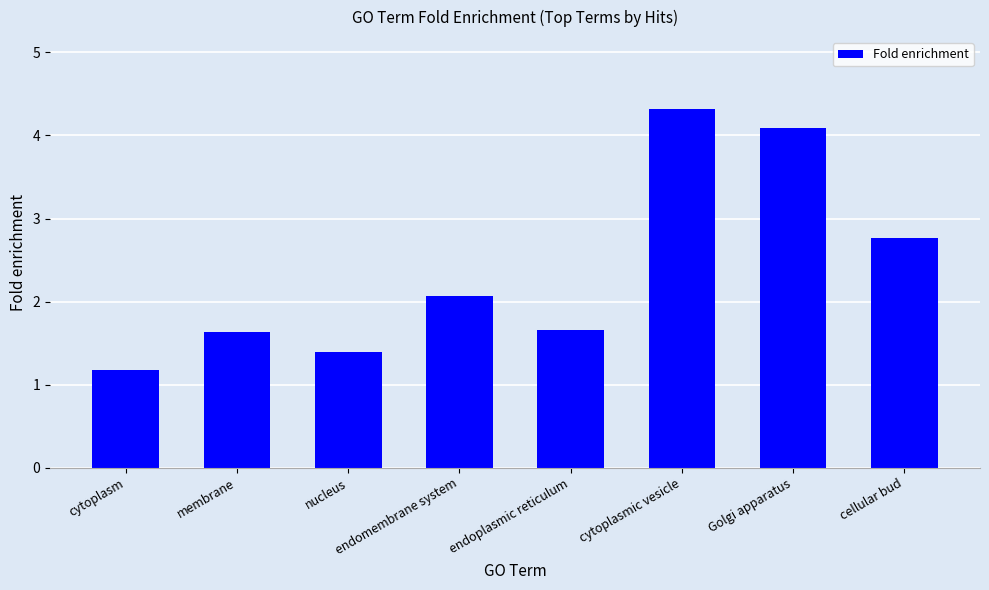

What is the label of the 8th bar from the left?

cellular bud